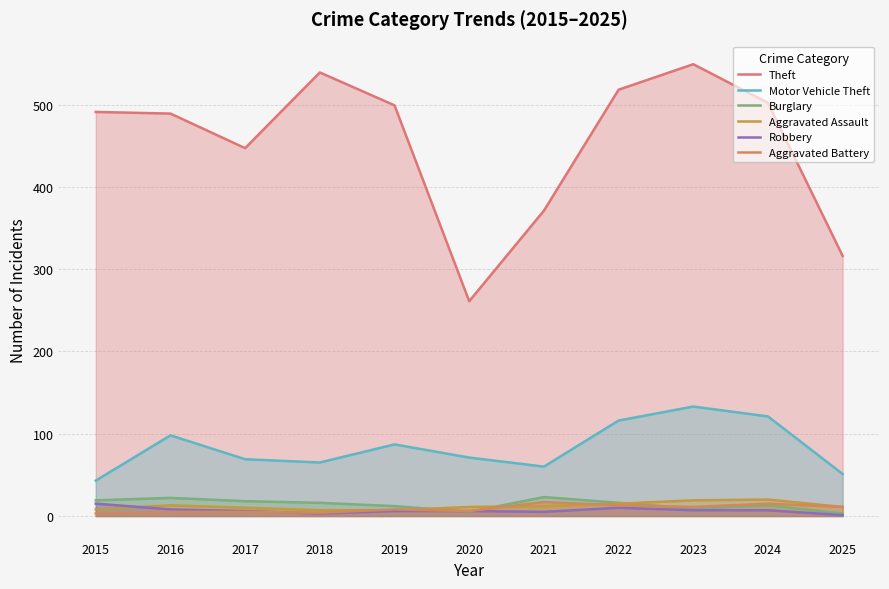

What is the difference between the maximum and minimum values in the Robbery series?

14